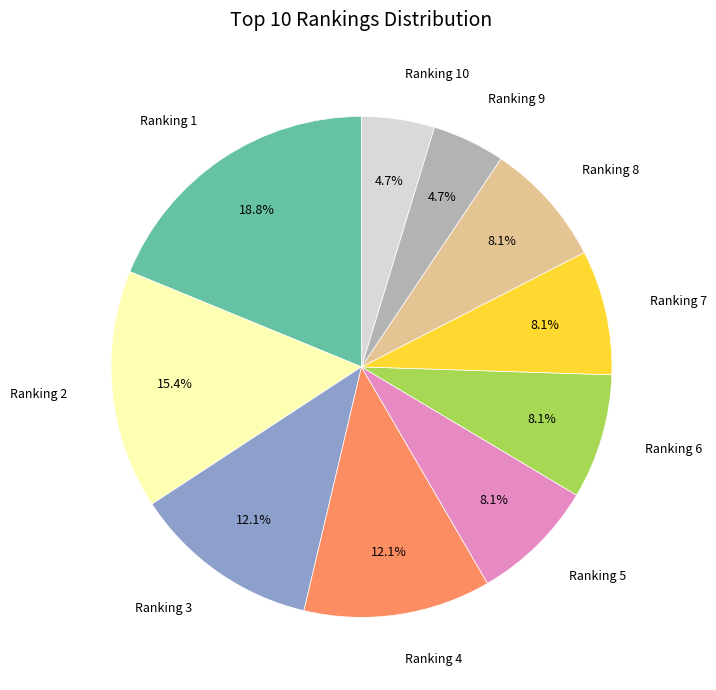

Between Ranking 1 and Ranking 5, which is larger?

Ranking 1